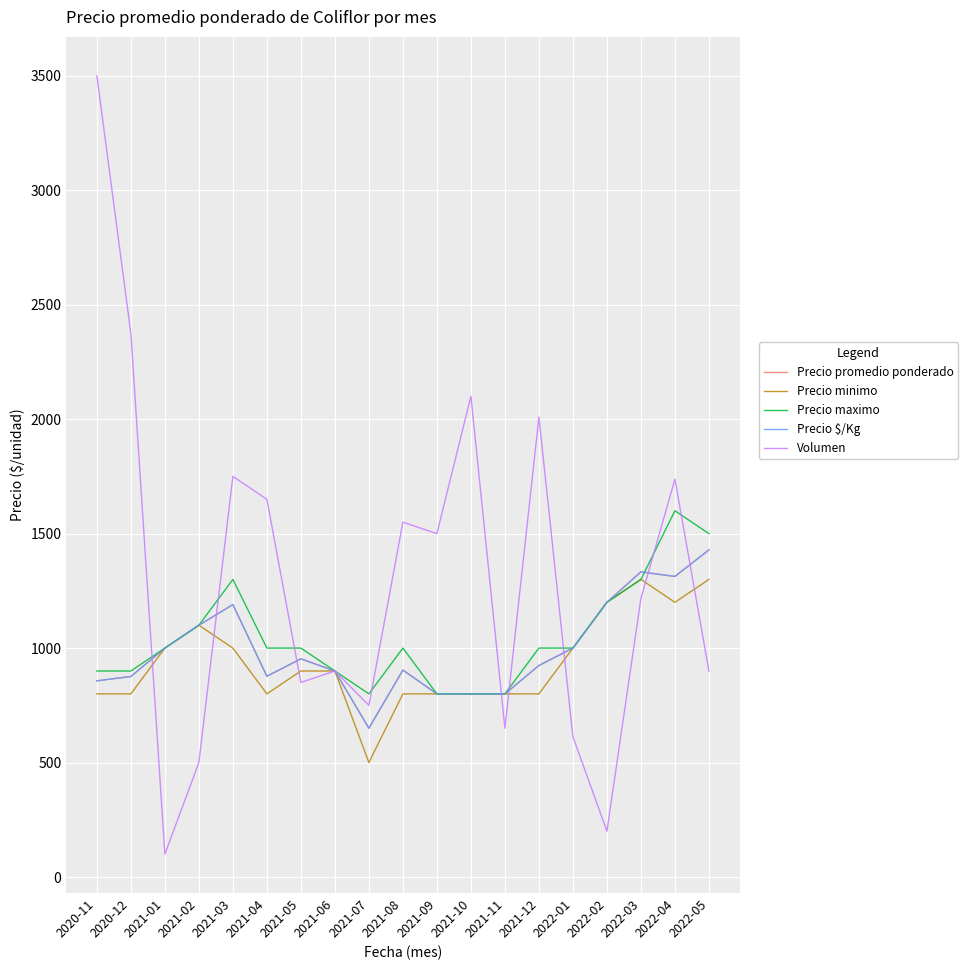

Does the chart have visible grid lines?

Yes